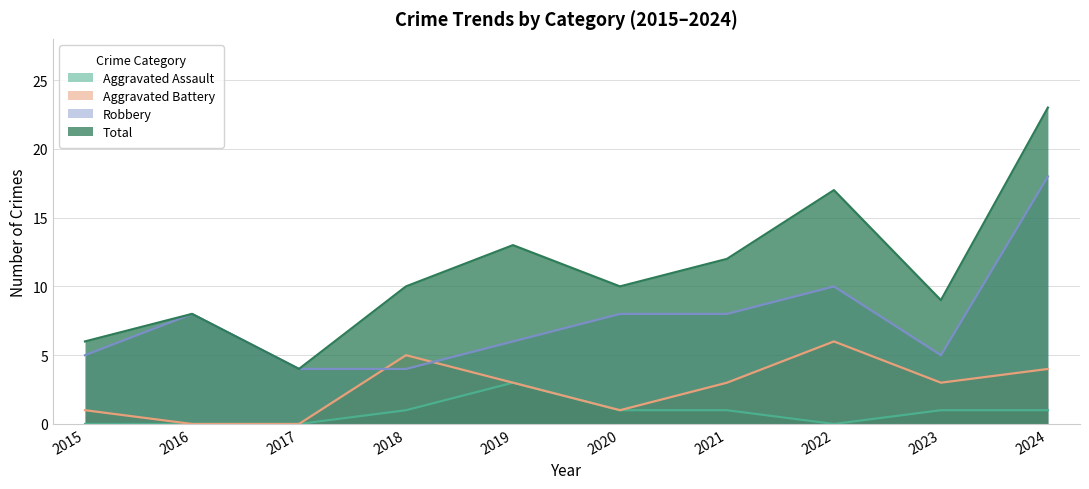

True or false: Aggravated Assault has a value of 0 at 2024.

False